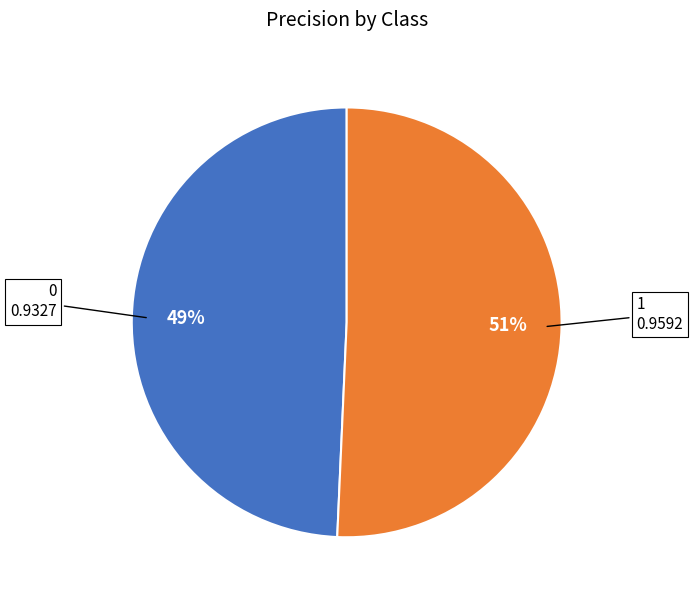

Is there a majority slice in this chart?

Yes